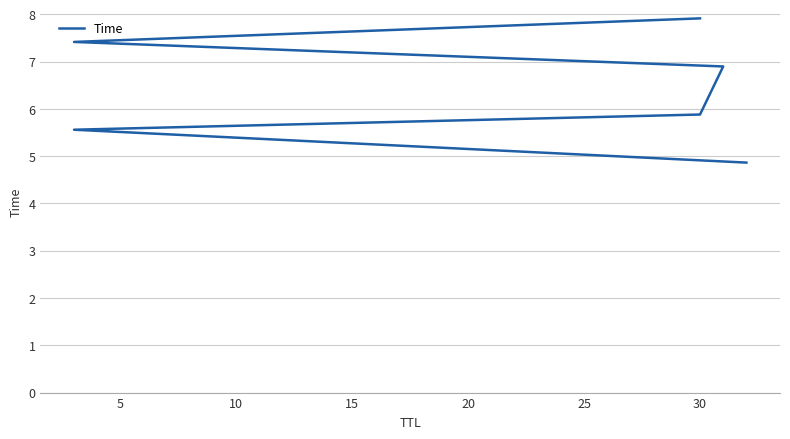

How many lines are shown in the chart?

1